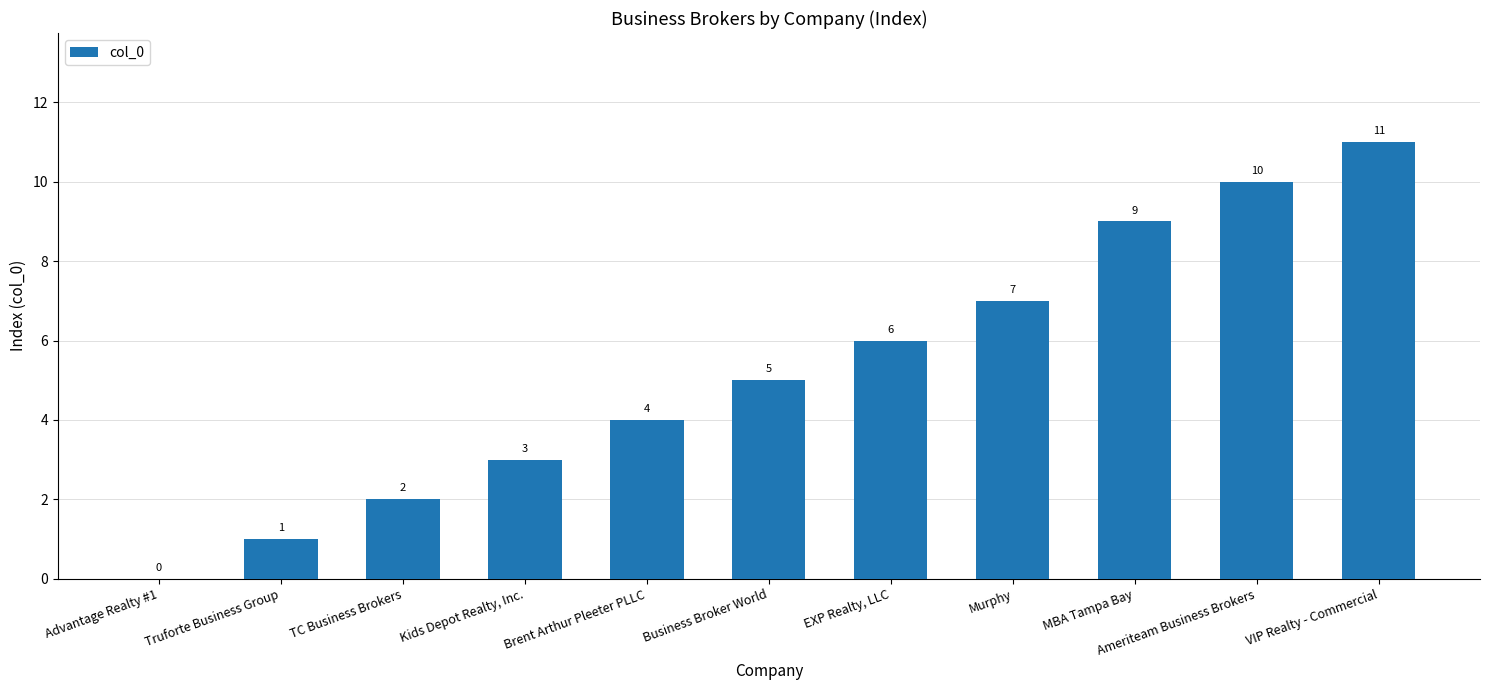

How many distinct data groups are displayed?

1